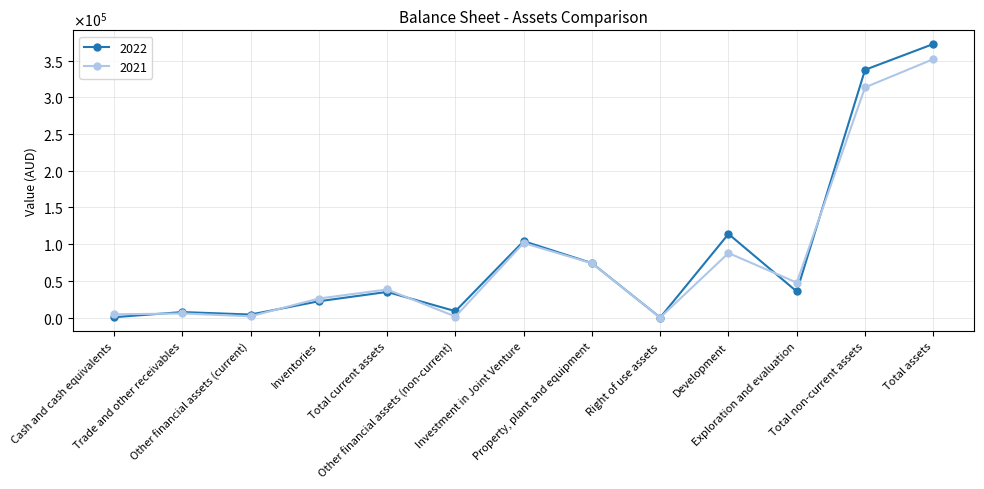

At which category does 2022 reach its first local valley?

Other financial assets (current)